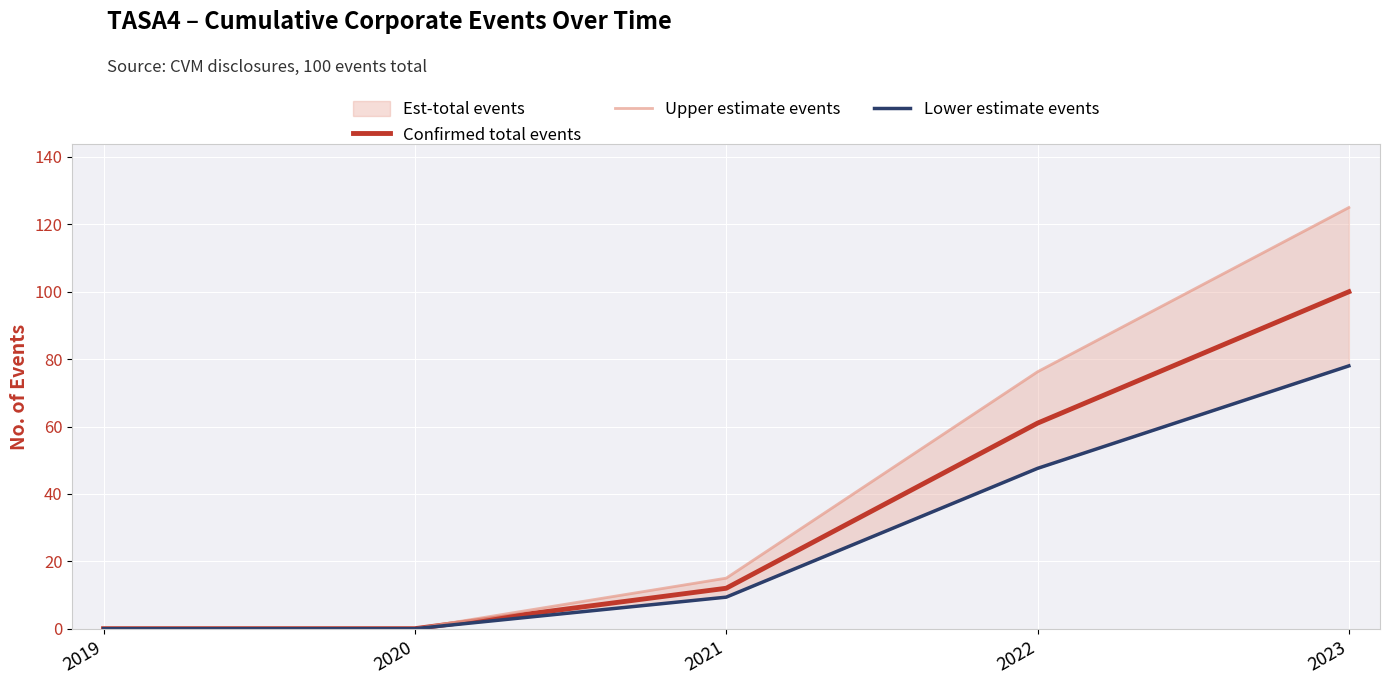

At which label is Confirmed total events closest to 50?

2022